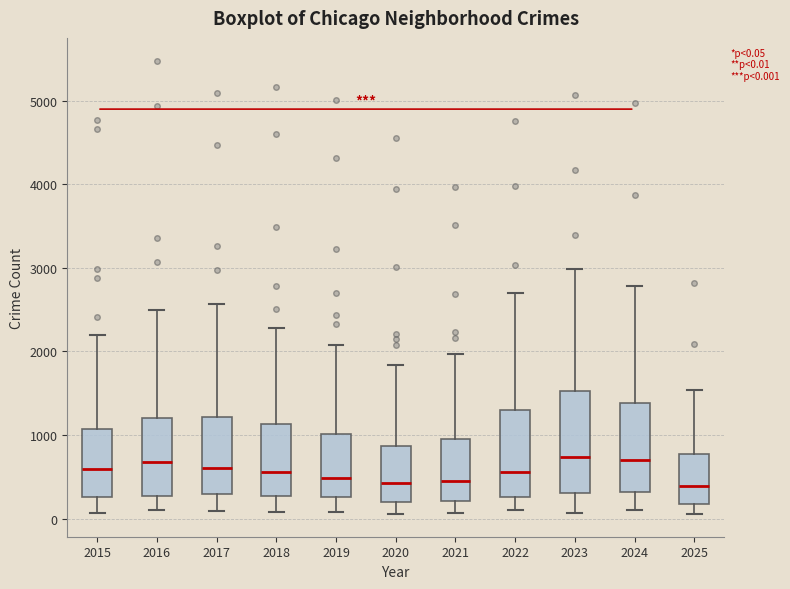

Comparing the boxes themselves (not the whiskers), which one is the tallest?

2023